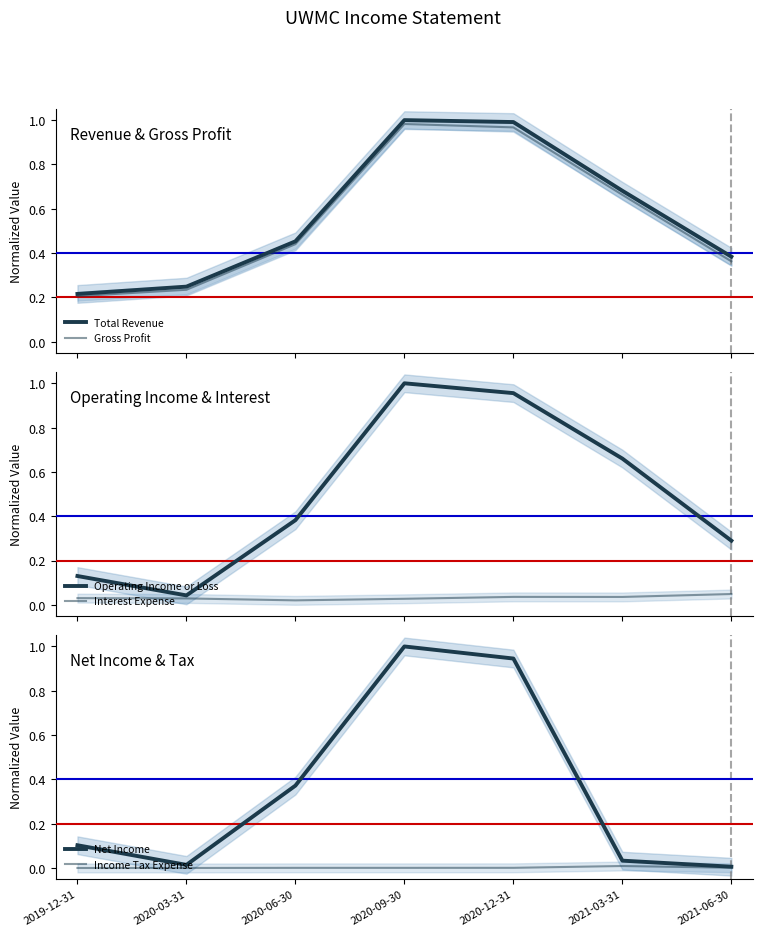

Which series has the largest total across all categories?

Total Revenue